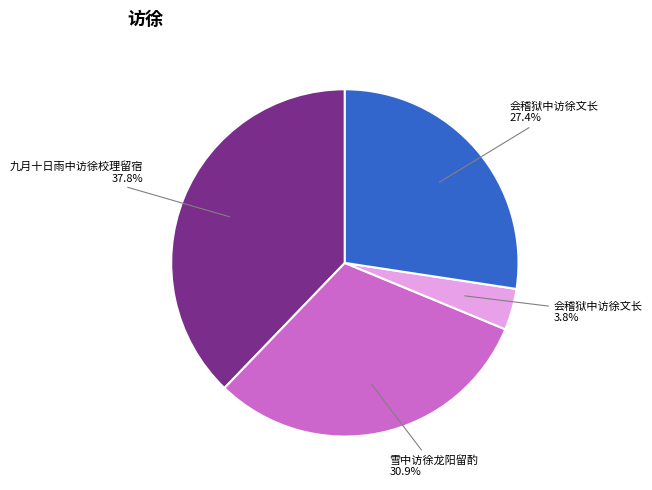

Does any single category account for the majority?

No